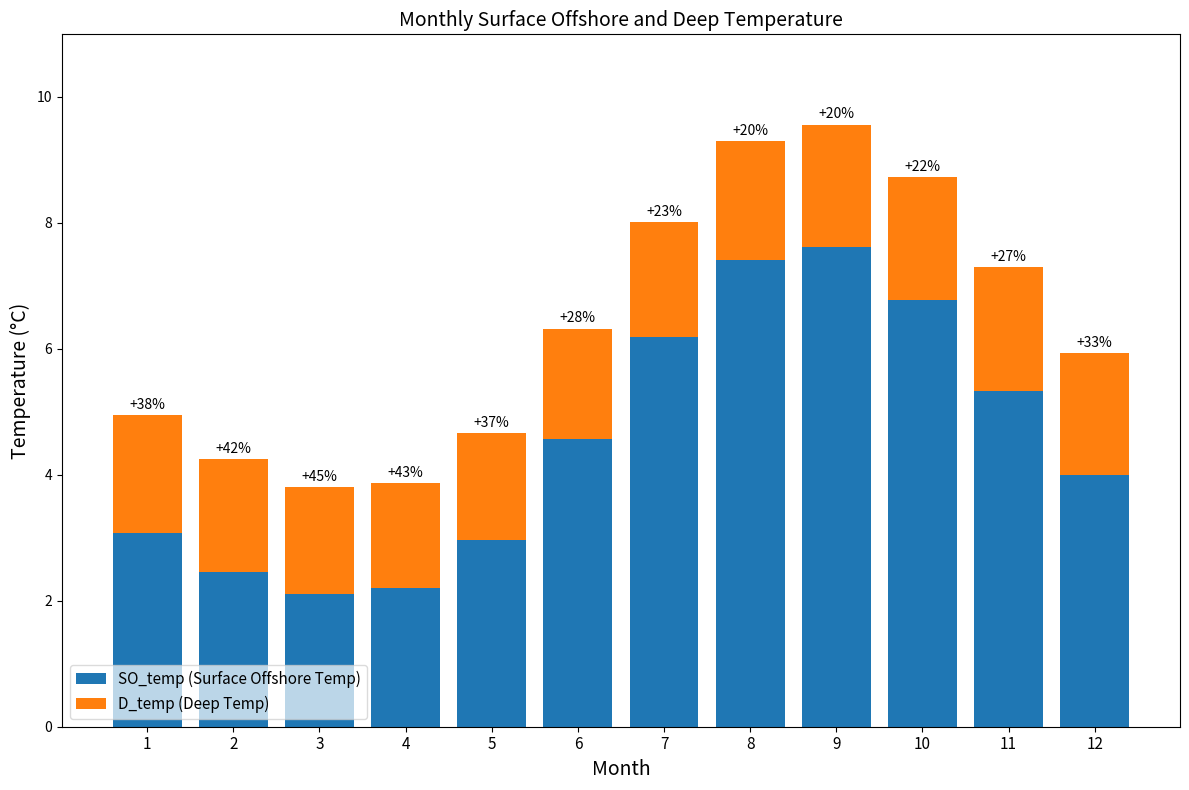

Does the chart contain stacked bars?

Yes